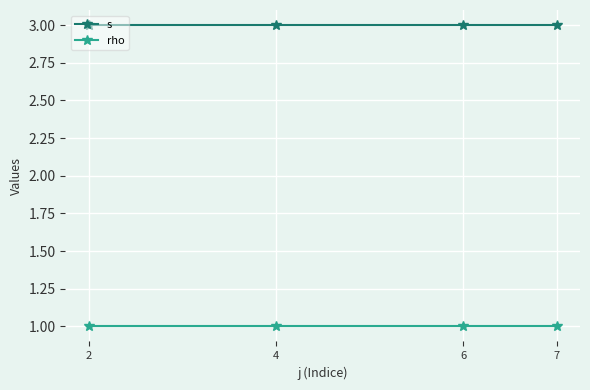

What is the highest value of the s series?

3